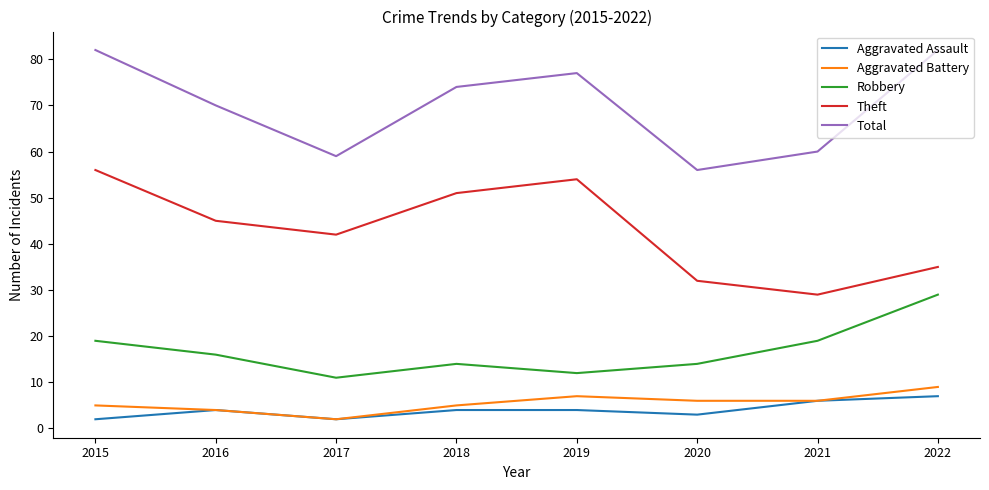

Rank the series by their maximum value, from highest to lowest.

Total, Theft, Robbery, Aggravated Battery, Aggravated Assault